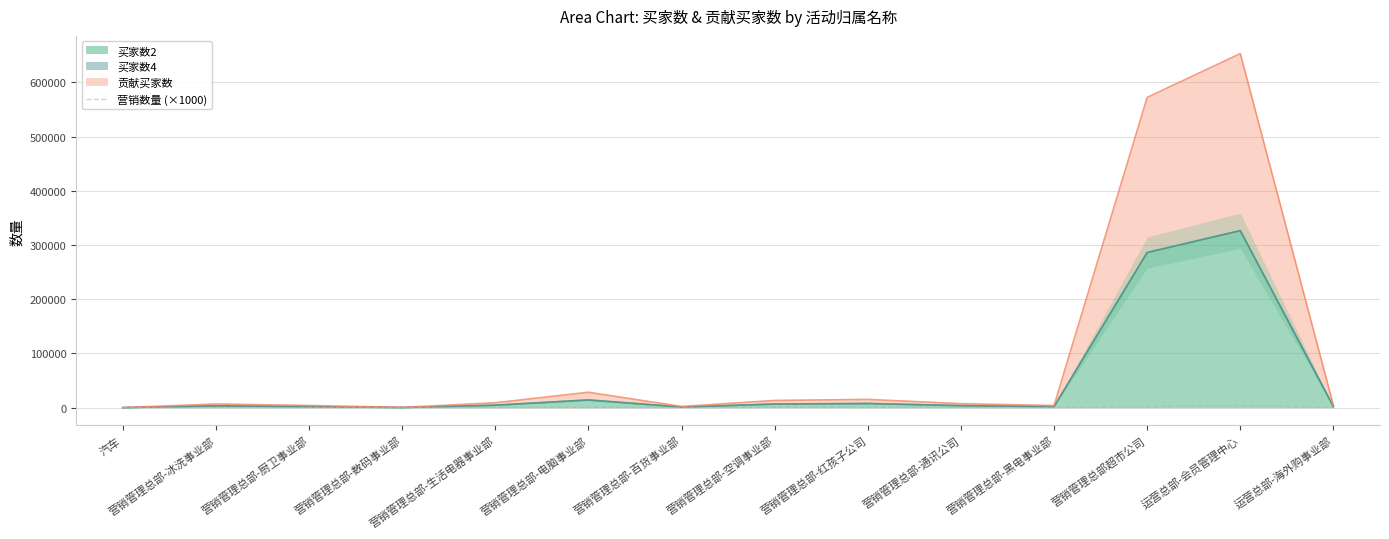

What is the minimum value shown in the chart?

6.4